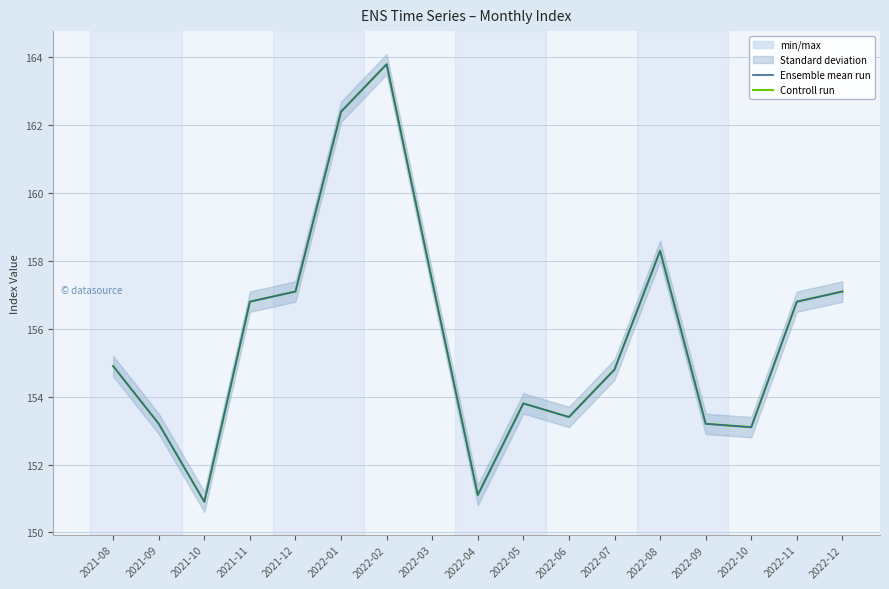

At which category is the sum across all series the highest?

2022-02